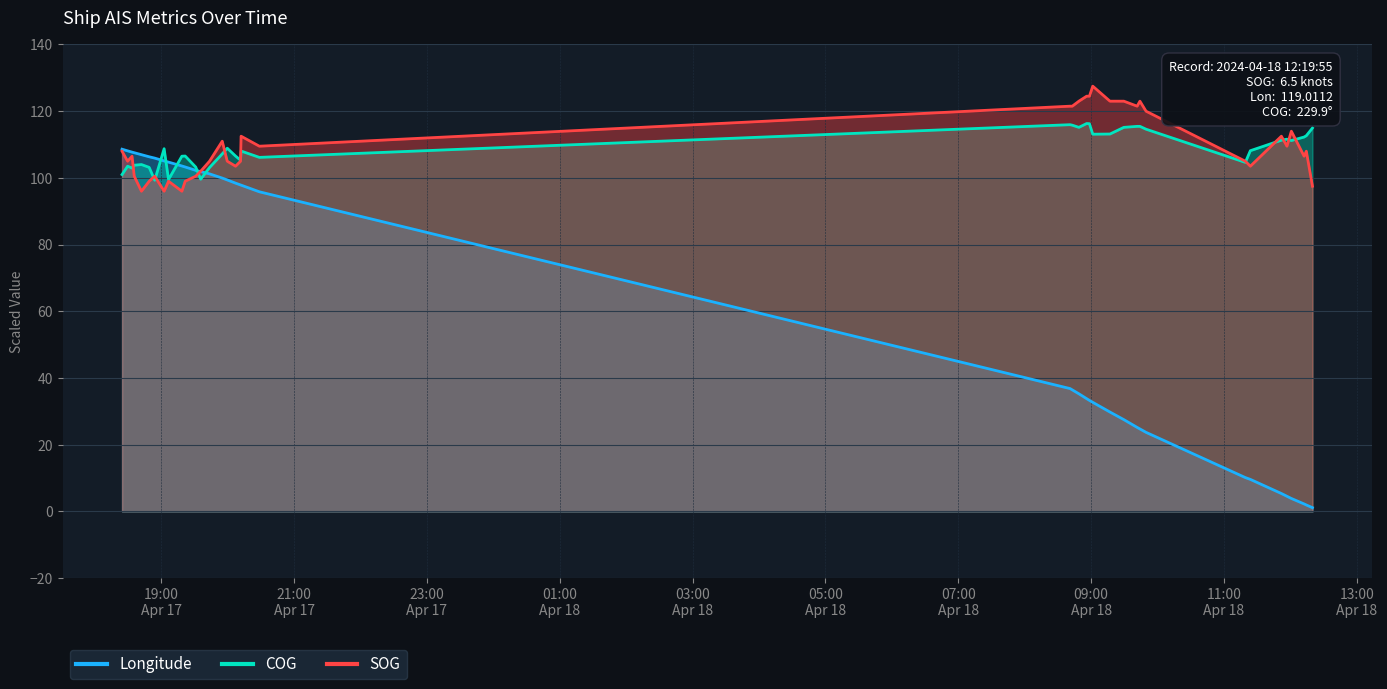

True or false: COG and Longitude cross at least once.

True